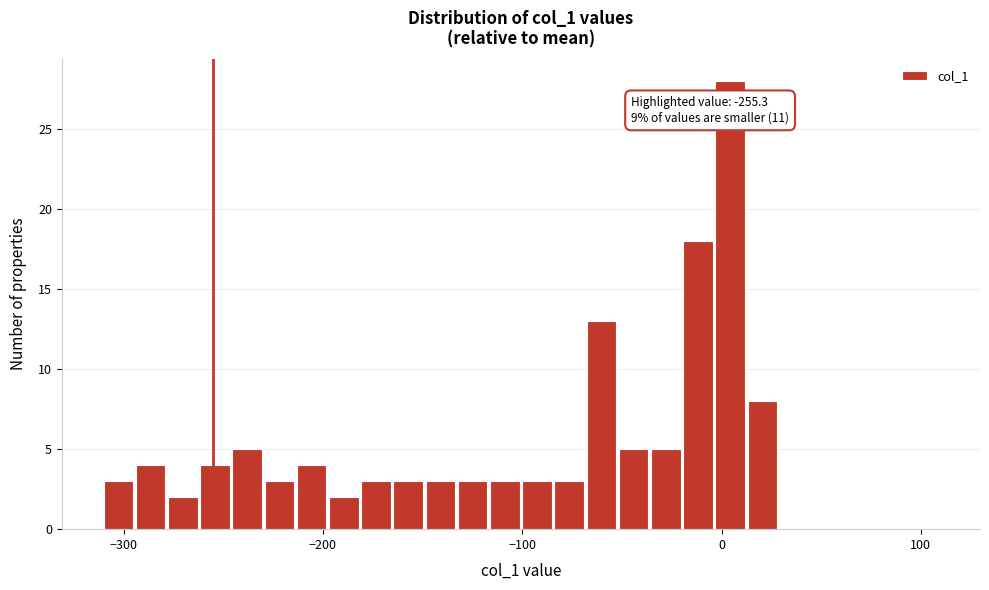

Read against the x-axis, roughly where is the centre of the tallest bar?

0